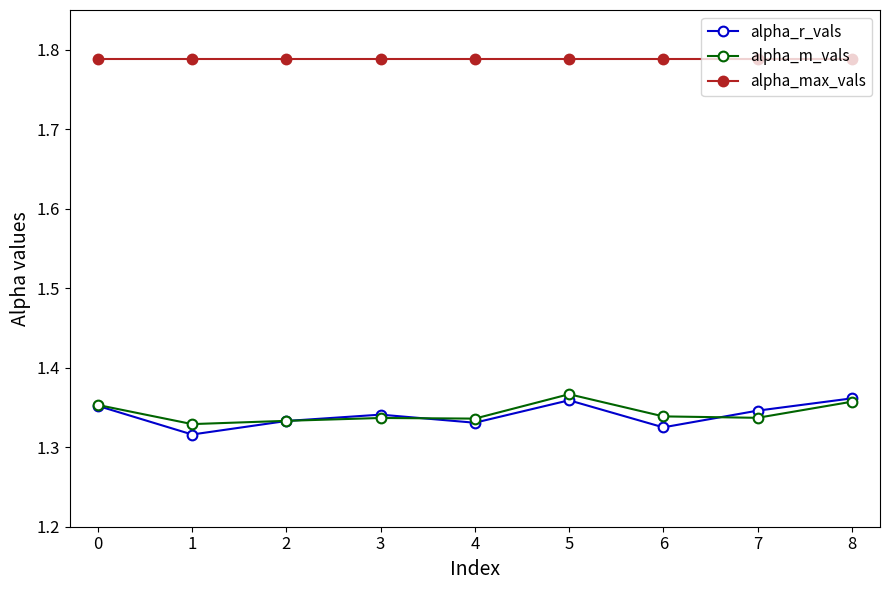

At how many categories does at least one series exceed 1?

9